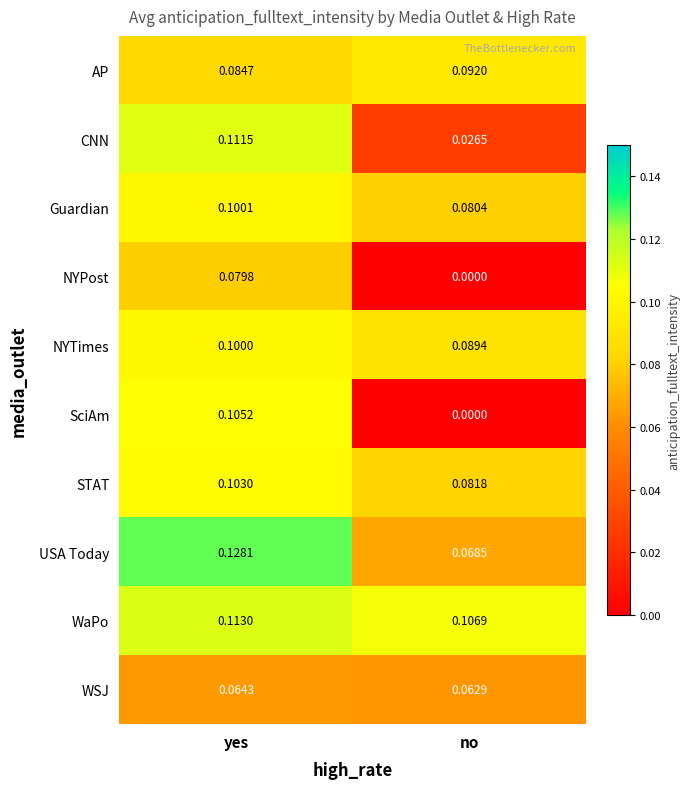

At which label is CNN closest to 0?

no